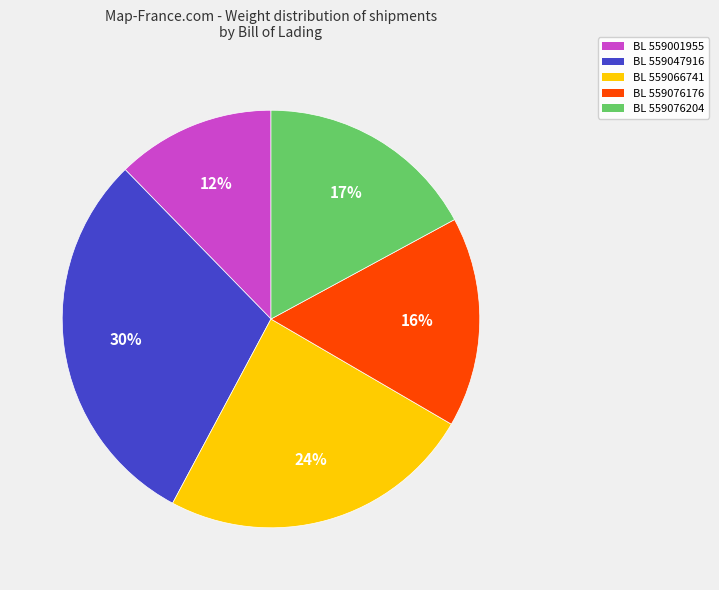

To the nearest percent, what is the difference between the largest and smallest slice percentages?

18%